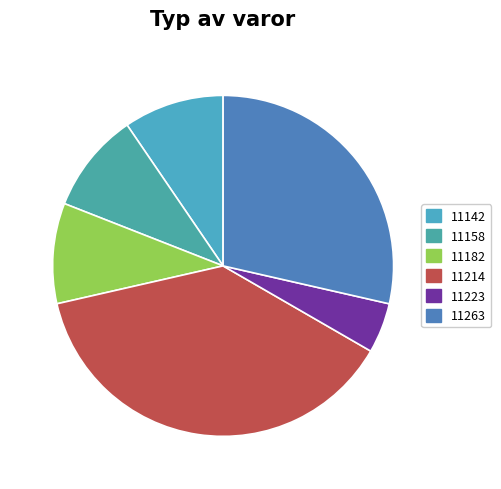

How many segments does this pie chart have?

6